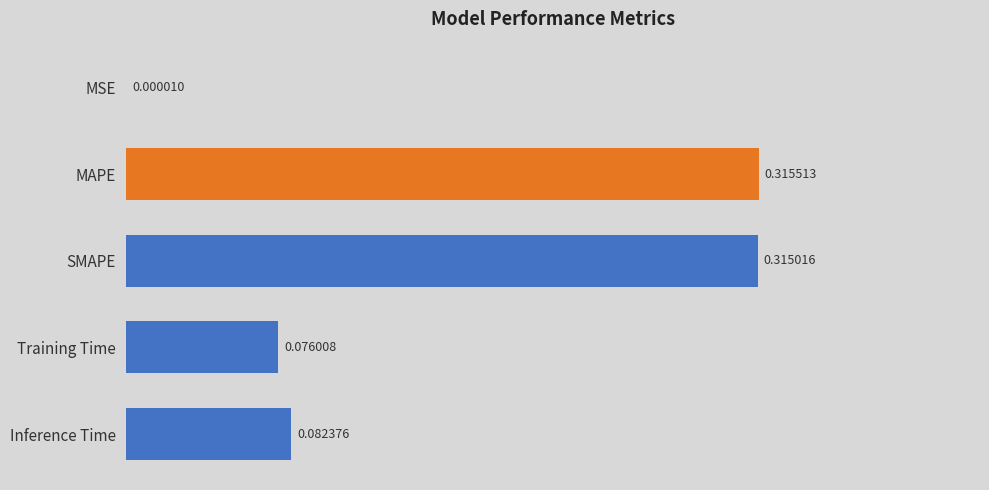

Which category has the highest value across all series?

MAPE